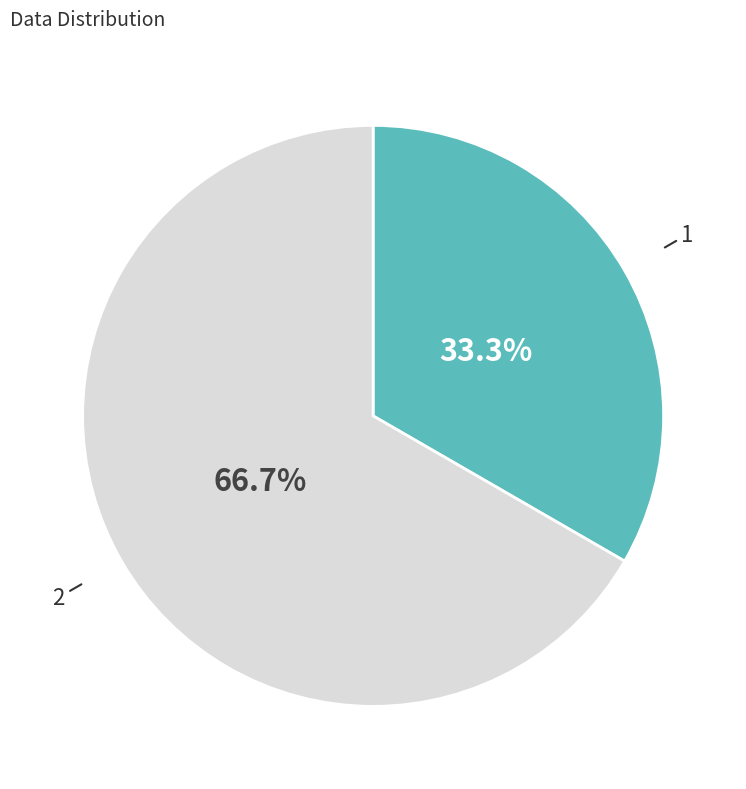

How many slices are in this pie chart?

2